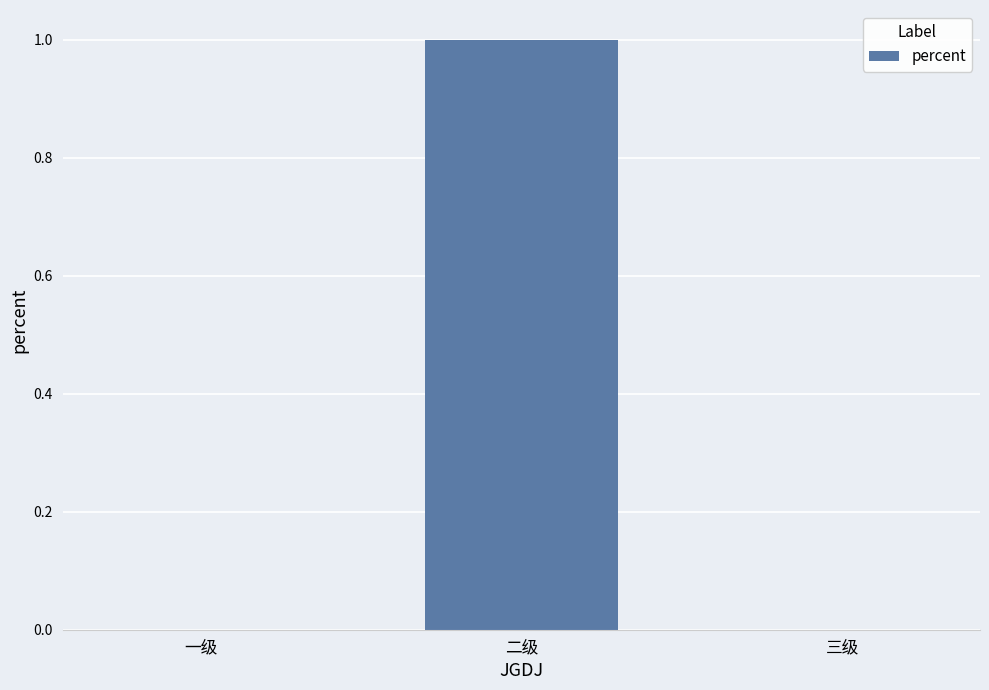

The chart shows a value of -1 at 一级. True or false?

False